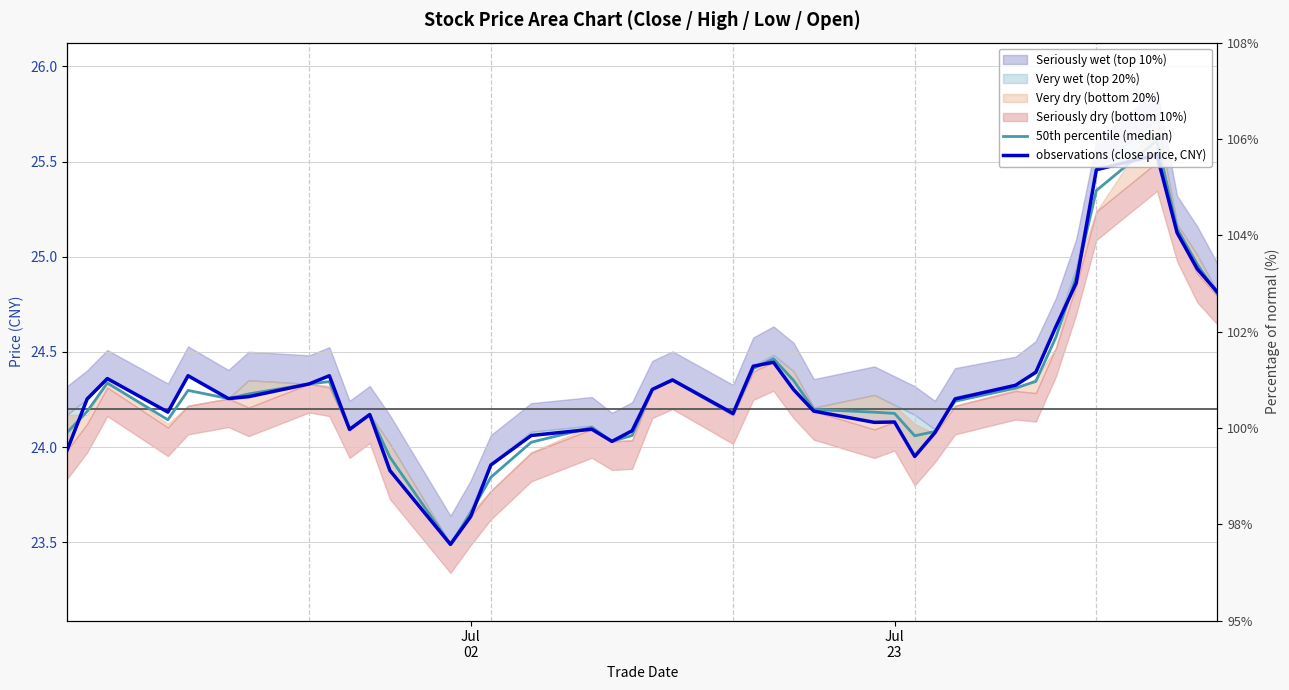

What is the highest value of the 50th percentile (median) series?

25.6